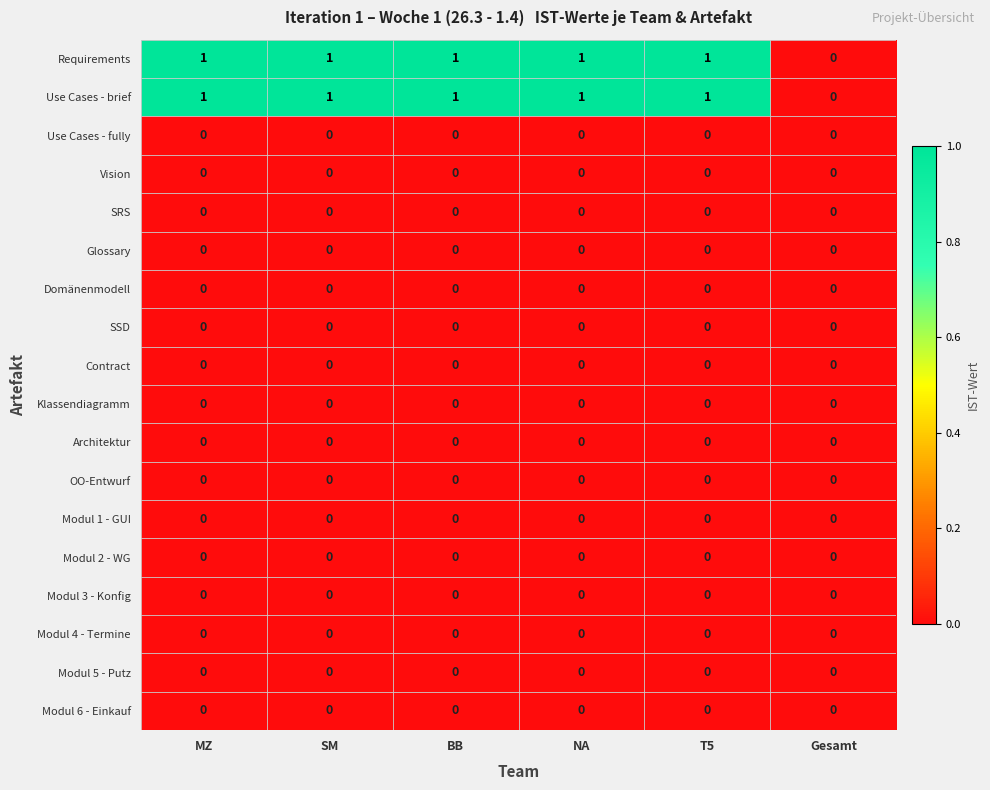

Is it true that Requirements equals 0 at NA?

False